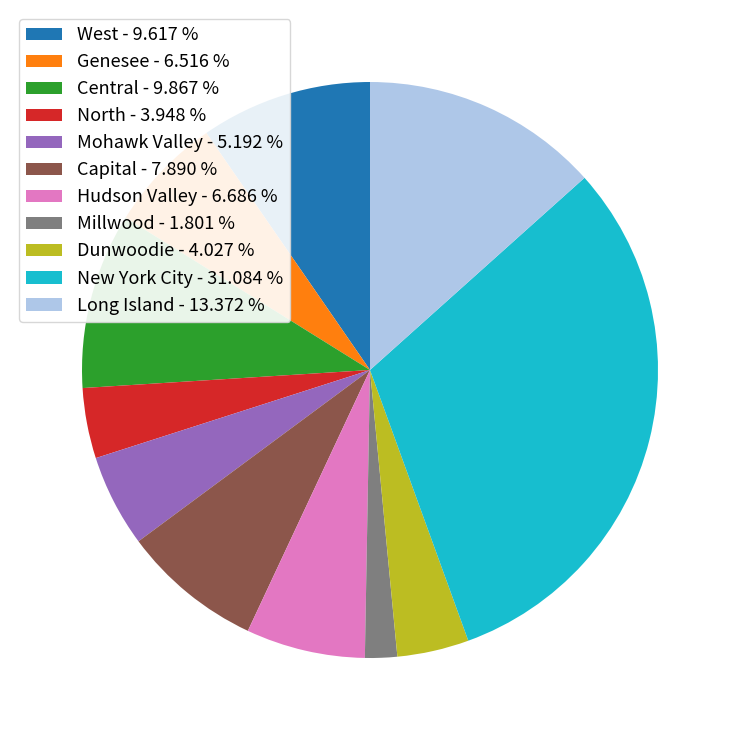

Which category has the smallest portion of the pie?

Millwood